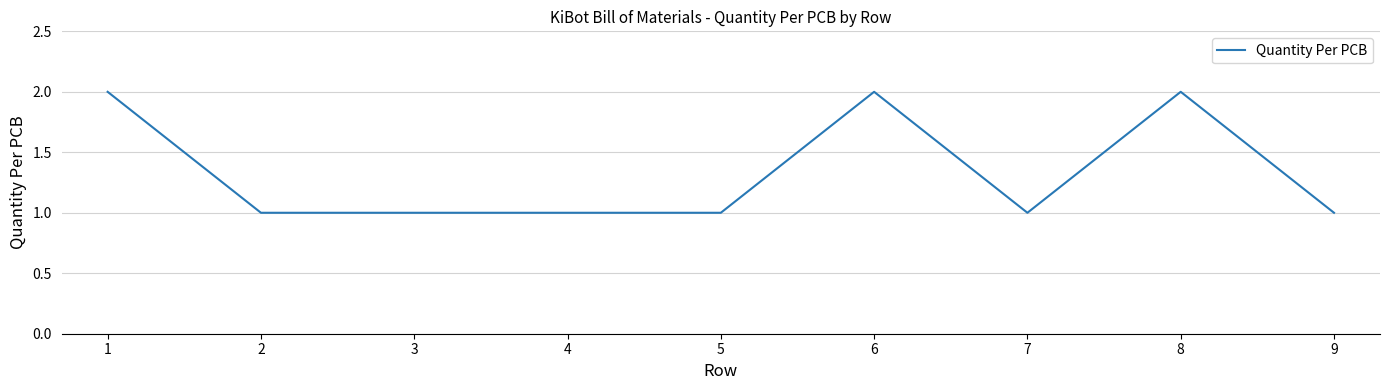

What value does the data have at 7?

1